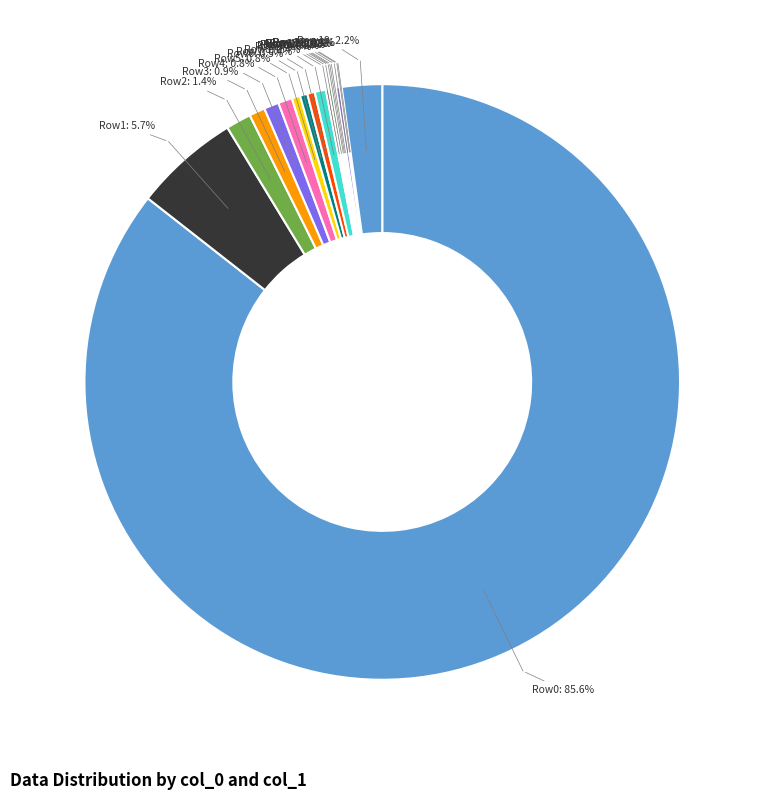

Which category has the biggest portion of the pie?

Row0